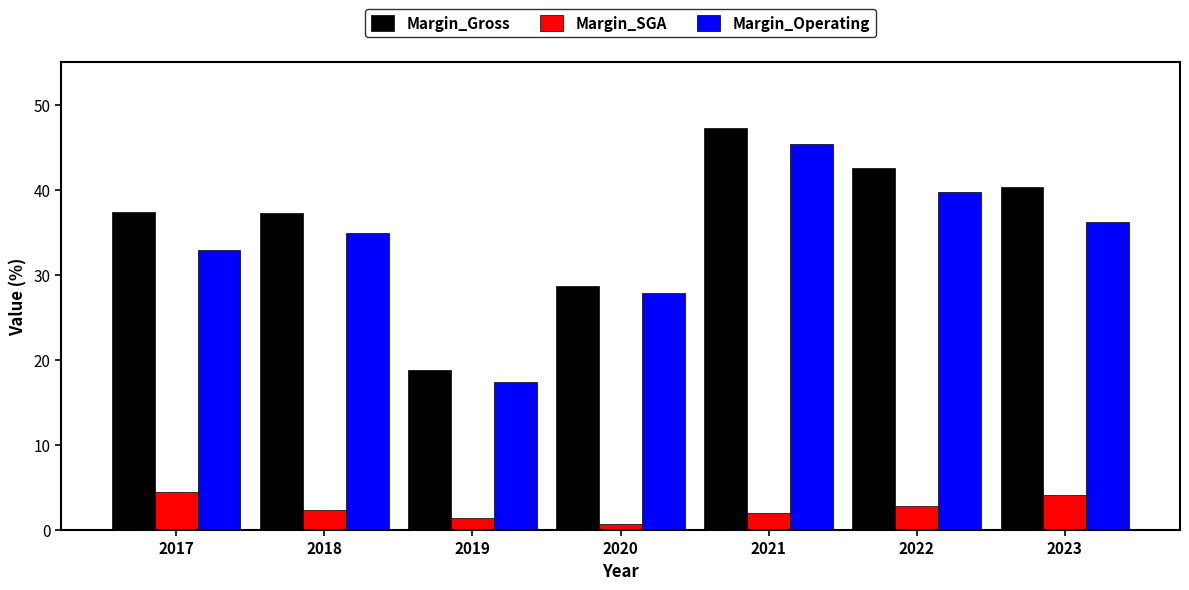

Where does the Margin_Operating series first go above 34?

2018